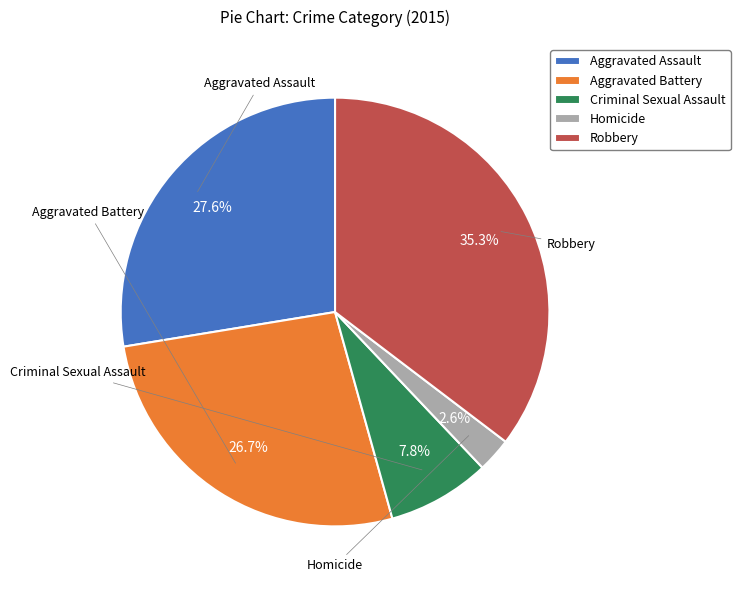

Which slice is the smallest?

Homicide